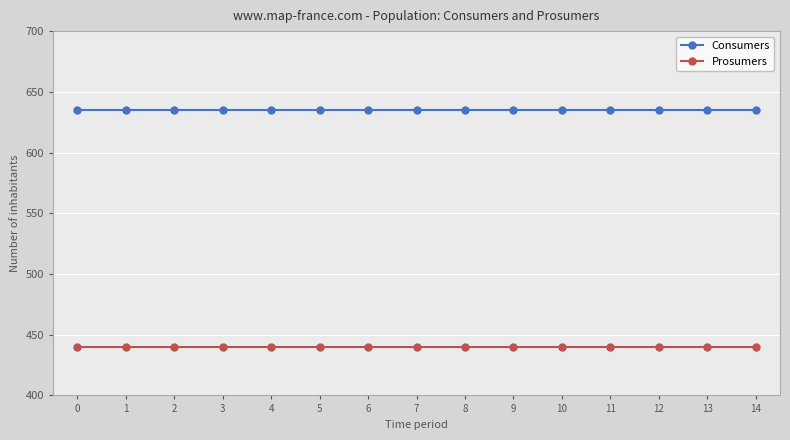

Reading left to right, list all the values displayed in this chart.

Consumers: 635	635	635	635	635	635	635	635	635	635	635	635	635	635	635
Prosumers: 440	440	440	440	440	440	440	440	440	440	440	440	440	440	440